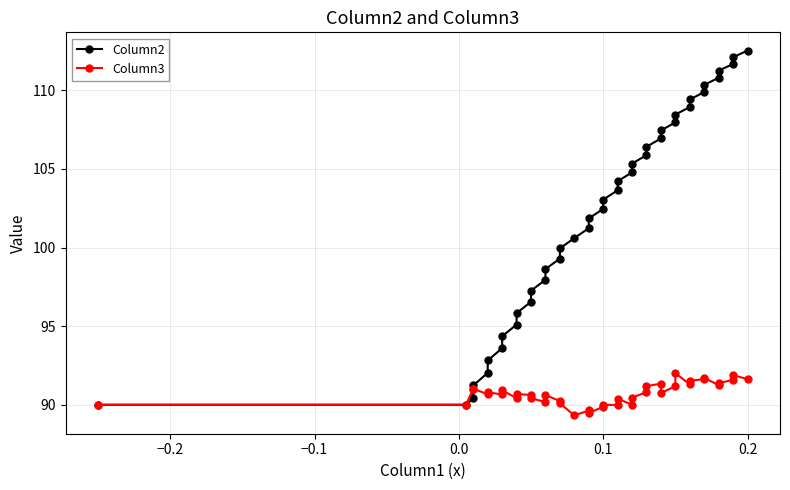

How many data points does each series have?

40